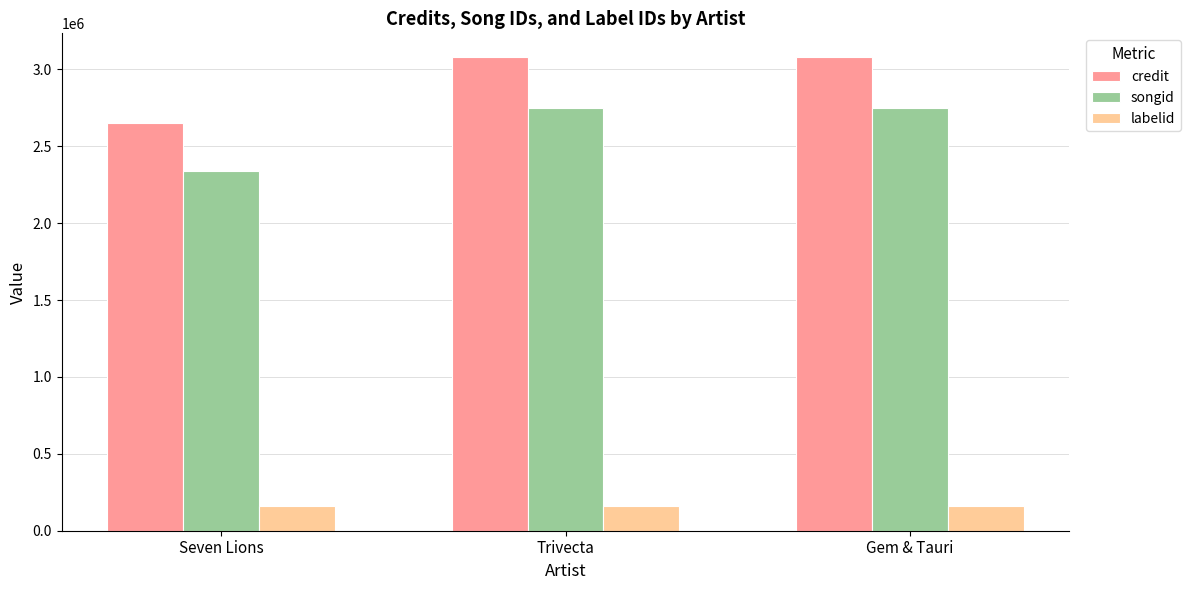

What is the label of the 1st bar from the right?

Gem & Tauri